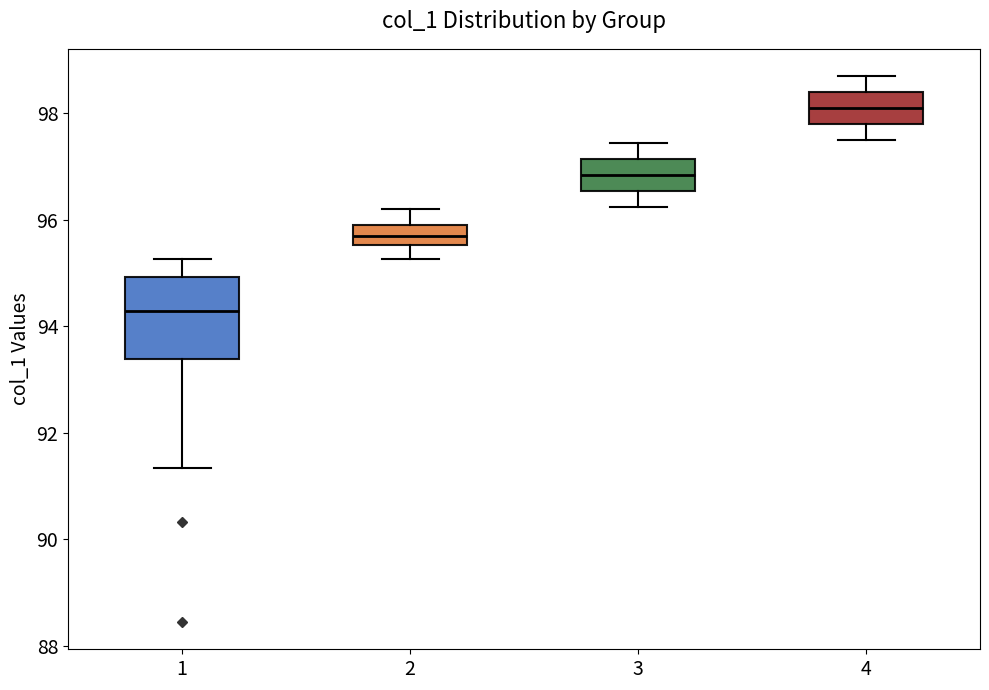

Reading left to right, transcribe this box plot: for each box, give where its median line is, the range the box spans, and where its two whiskers end, as read against the y-axis. The values are not printed on the chart, so give them approximately, as read against the axis.

1: median 94.2, box 93.4 to 95.0, whiskers 91.4 to 95.2
2: median 95.6 (inside the box), box 95.6 to 96.0, whiskers 95.2 to 96.2
3: median 96.8, box 96.6 to 97.2, whiskers 96.2 to 97.4
4: median 98.2, box 97.8 to 98.4, whiskers 97.6 to 98.8